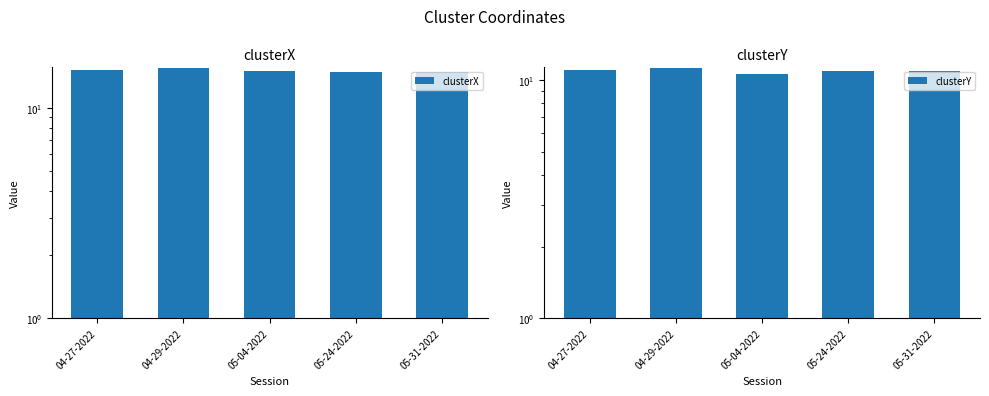

What is the sum of the clusterY values at 05-04-2022 and 04-27-2022?

21.7